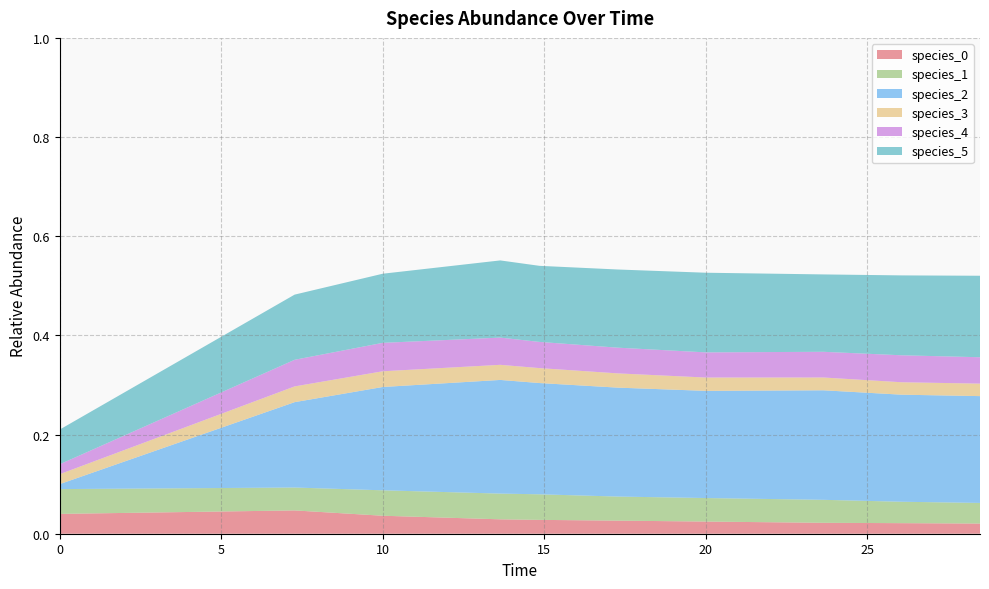

Reading left to right, what are all the values shown in this chart?

species_0: 0.0=0.0	7.272727272727273=0.0	10.0=0.0	13.636363636363637=0.0	14.84848484848485=0.0	17.272727272727273=0.0	20.0=0.0	23.63636363636364=0.0	26.060606060606062=0.0	28.484848484848484=0.0
species_1: 0.0=0.1	7.272727272727273=0.0	10.0=0.1	13.636363636363637=0.1	14.84848484848485=0.1	17.272727272727273=0.0	20.0=0.0	23.63636363636364=0.0	26.060606060606062=0.0	28.484848484848484=0.0
species_2: 0.0=0.0	7.272727272727273=0.2	10.0=0.2	13.636363636363637=0.2	14.84848484848485=0.2	17.272727272727273=0.2	20.0=0.2	23.63636363636364=0.2	26.060606060606062=0.2	28.484848484848484=0.2
species_3: 0.0=0.0	7.272727272727273=0.0	10.0=0.0	13.636363636363637=0.0	14.84848484848485=0.0	17.272727272727273=0.0	20.0=0.0	23.63636363636364=0.0	26.060606060606062=0.0	28.484848484848484=0.0
species_4: 0.0=0.0	7.272727272727273=0.1	10.0=0.1	13.636363636363637=0.1	14.84848484848485=0.1	17.272727272727273=0.1	20.0=0.1	23.63636363636364=0.1	26.060606060606062=0.1	28.484848484848484=0.1
species_5: 0.0=0.1	7.272727272727273=0.1	10.0=0.1	13.636363636363637=0.2	14.84848484848485=0.2	17.272727272727273=0.2	20.0=0.2	23.63636363636364=0.2	26.060606060606062=0.2	28.484848484848484=0.2